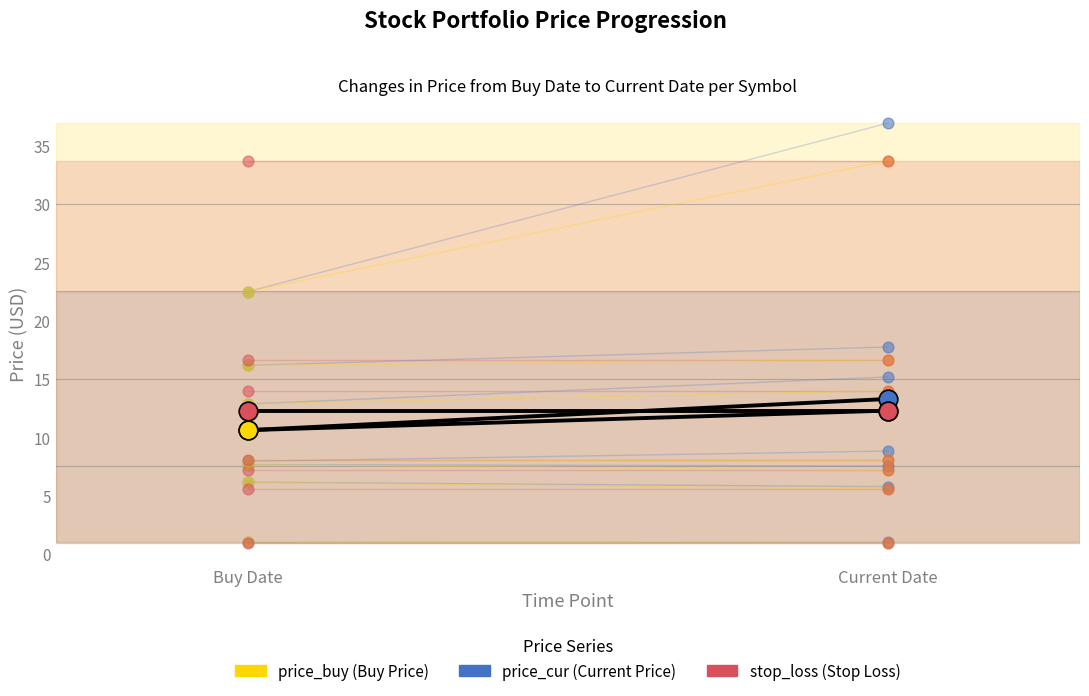

Which series contains the lowest Y value?

price_buy